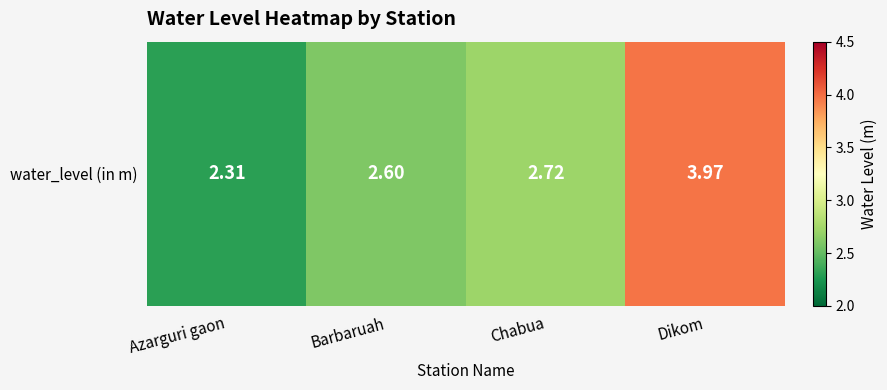

What is the change in value from Azarguri gaon to Dikom?

+1.7